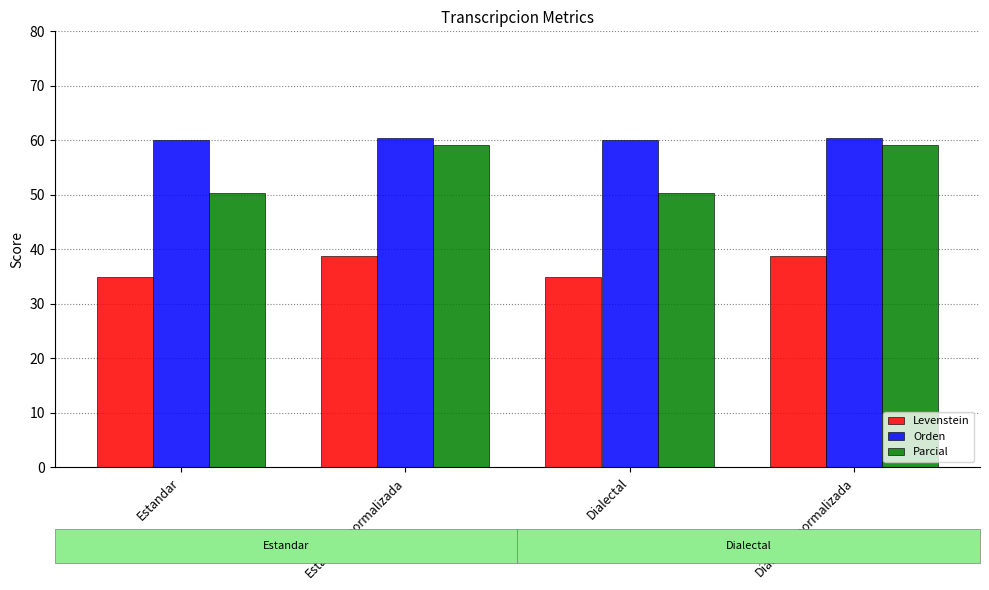

What is the sum of all Levenstein values?

147.6